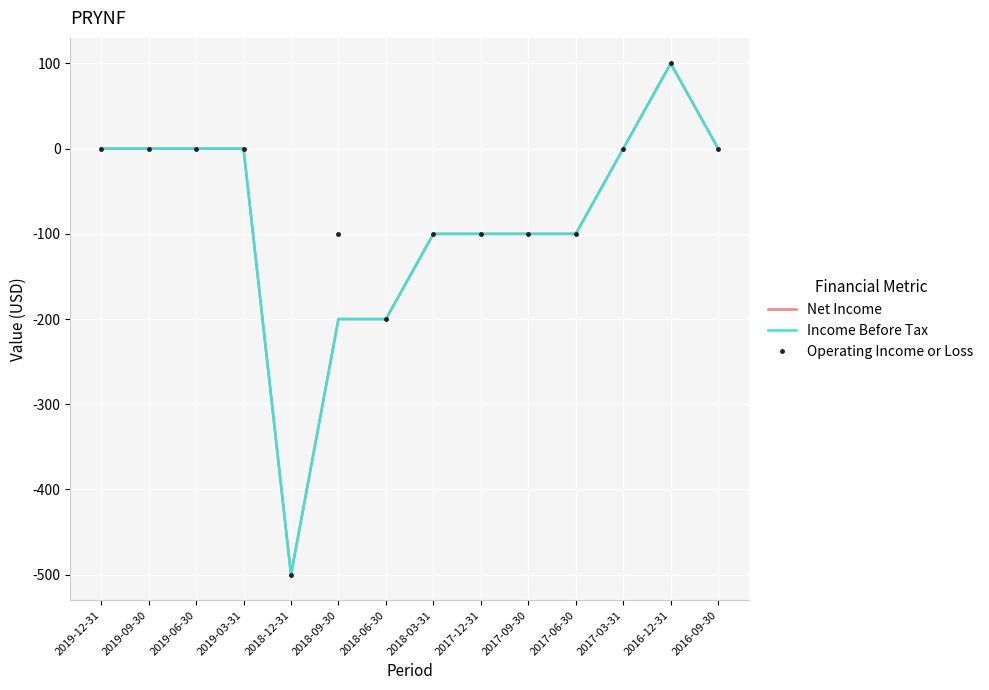

How many lines are shown in the chart?

3